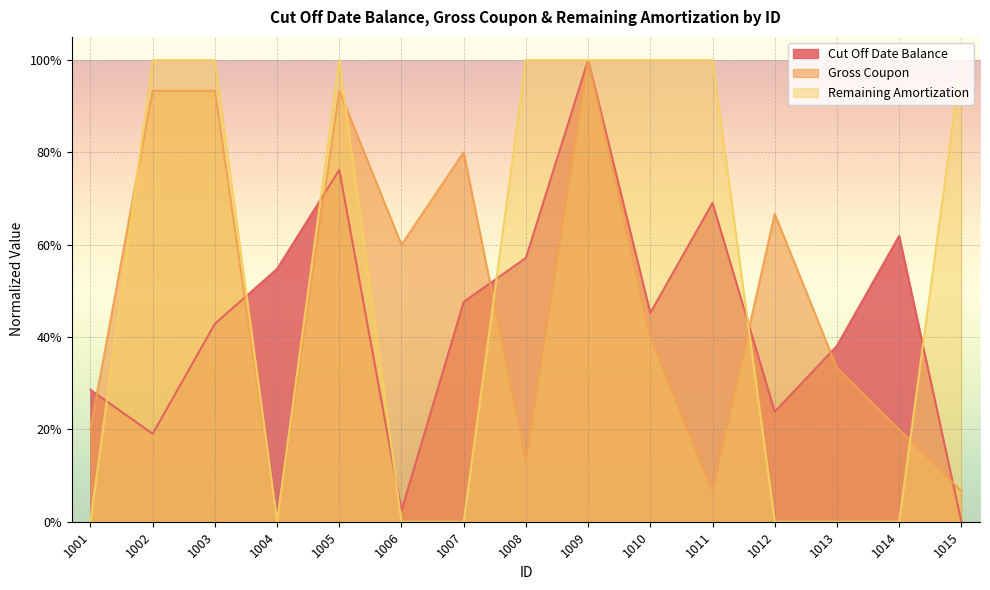

Rank the series at 1001 from lowest to highest value.

Remaining Amortization, Gross Coupon, Cut Off Date Balance